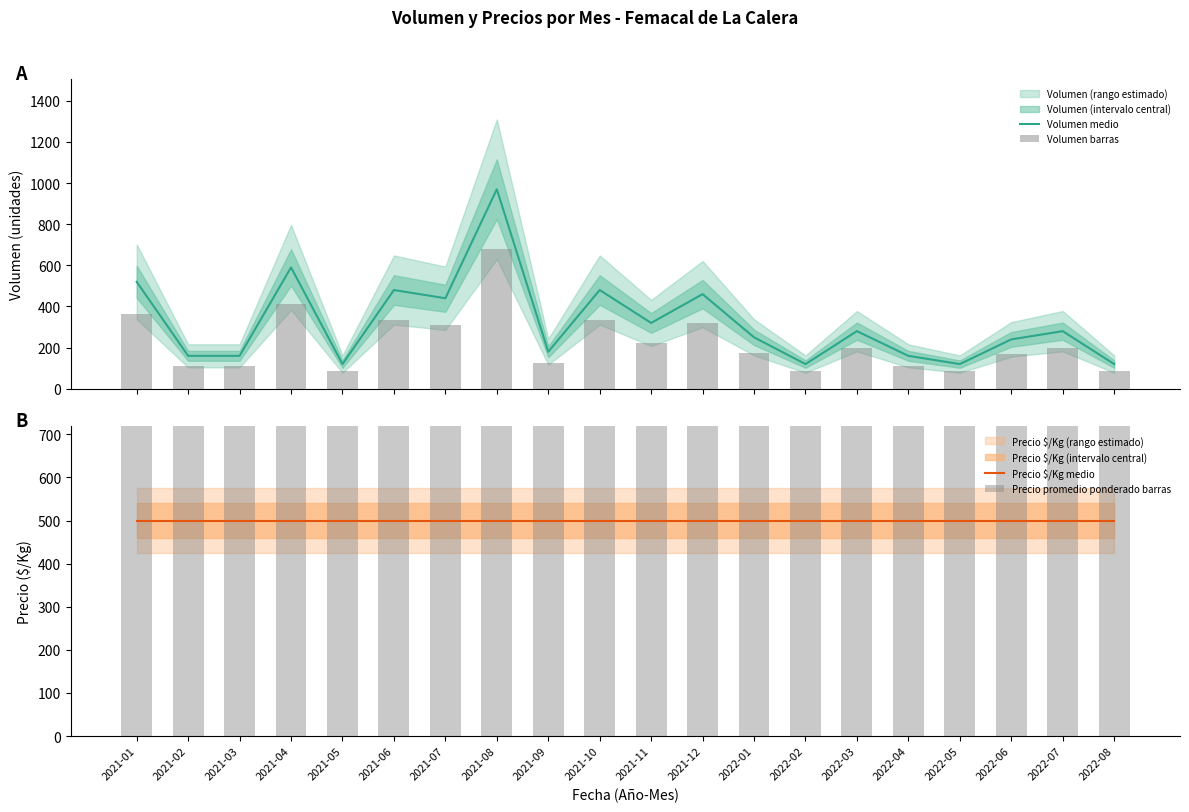

What is the sum of all Volumen barras values?

4515.0